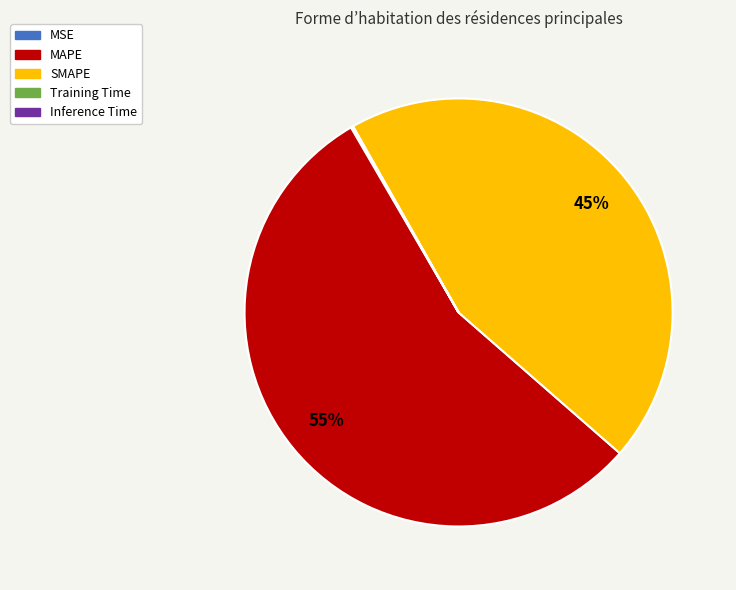

To the nearest percent, what percentage of the pie is SMAPE?

45%